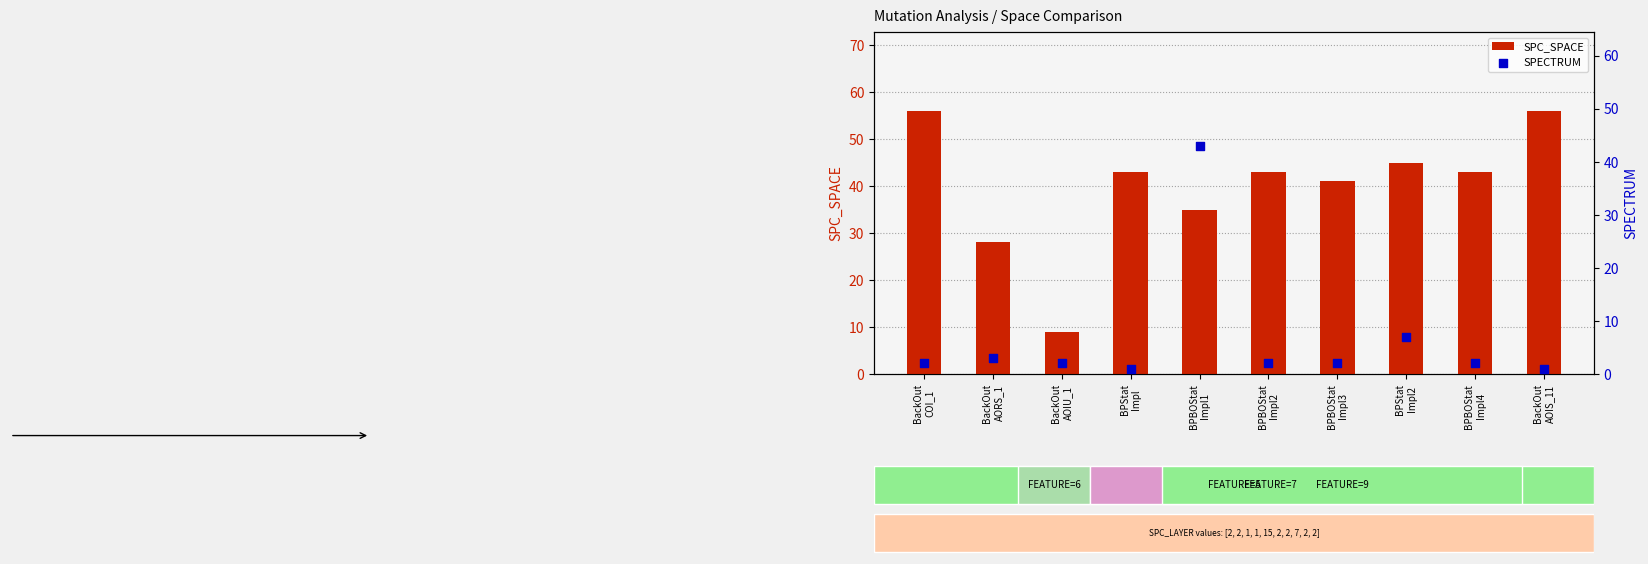

Is the value of SPC_SPACE at BPStat
Impl2 greater than the value of SPECTRUM at BackOut
AORS_1?

Yes